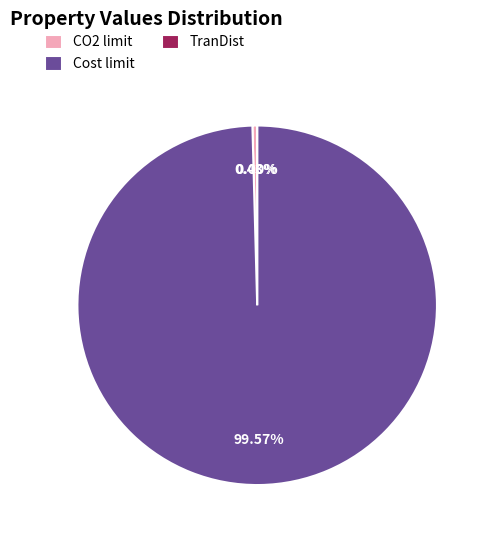

What is the largest slice in the pie chart?

Cost limit